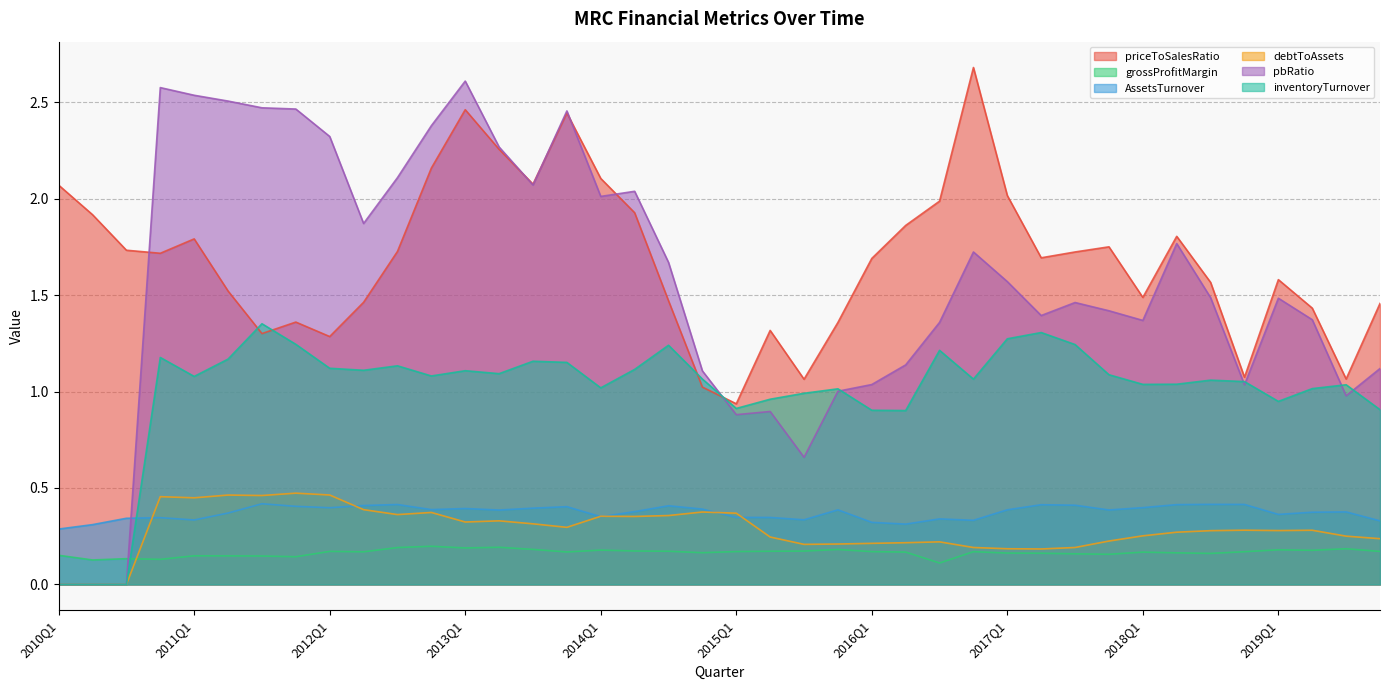

How many lines are shown in the chart?

6